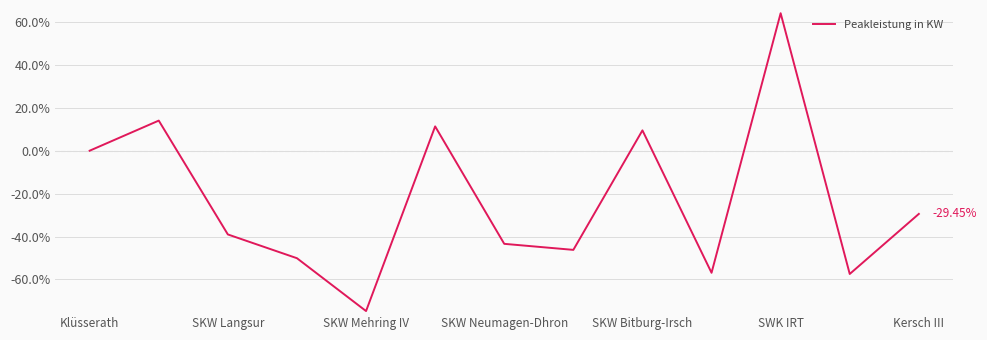

What is the difference between the maximum and second lowest values?

121.5